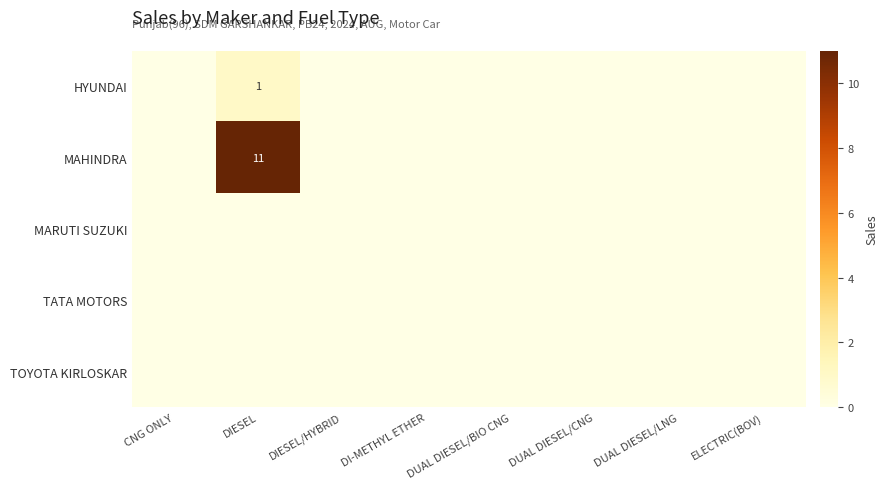

Which series has the largest range (max minus min)?

MAHINDRA